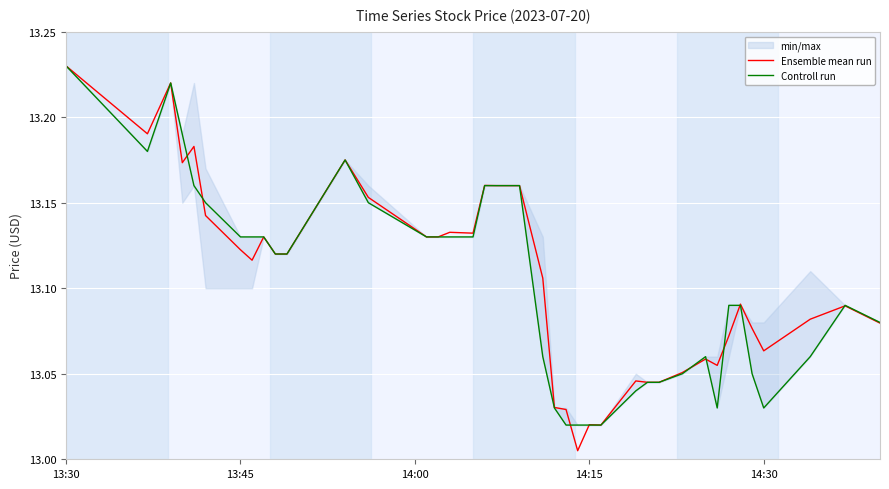

Which category has the highest value in the Ensemble mean run series?

13:30